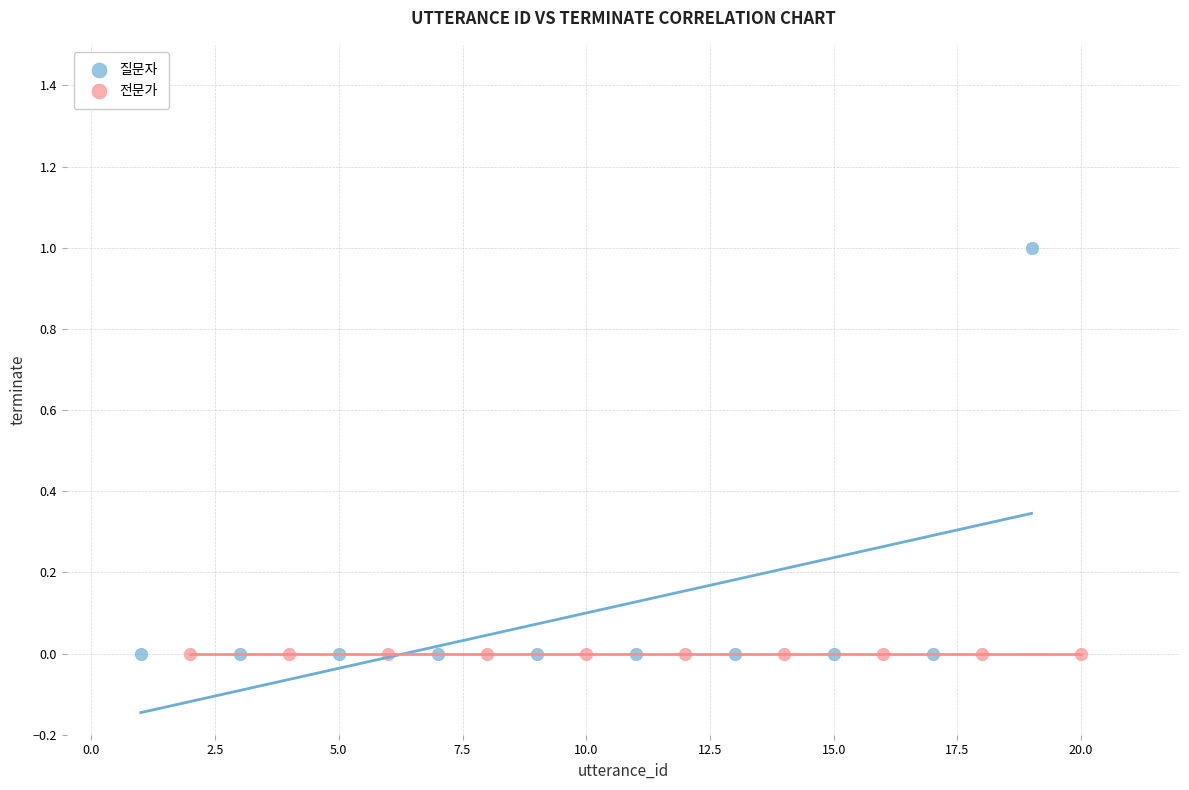

Which series contains the highest Y value?

질문자